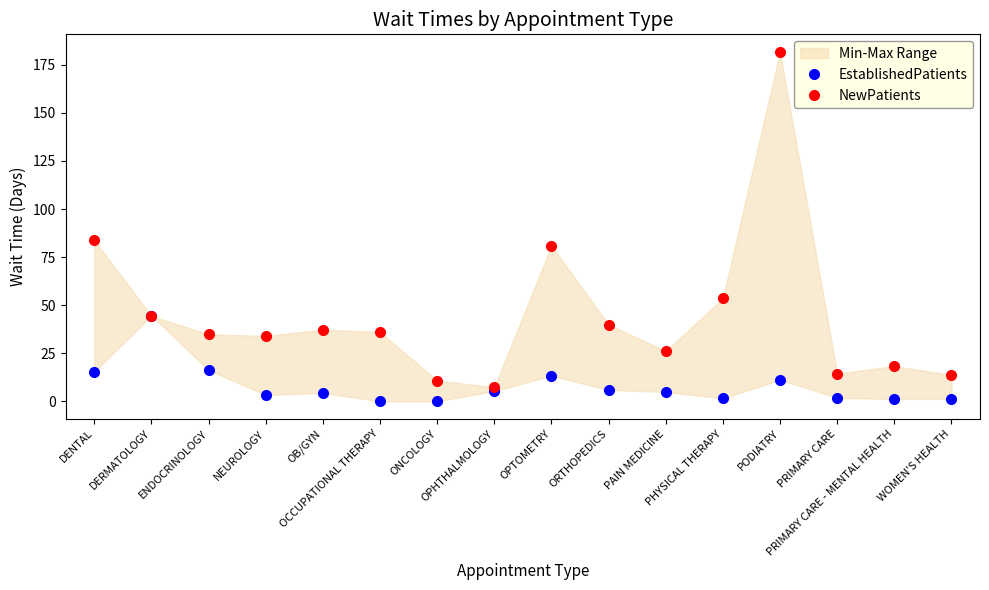

Which series has the largest range (max minus min)?

NewPatients